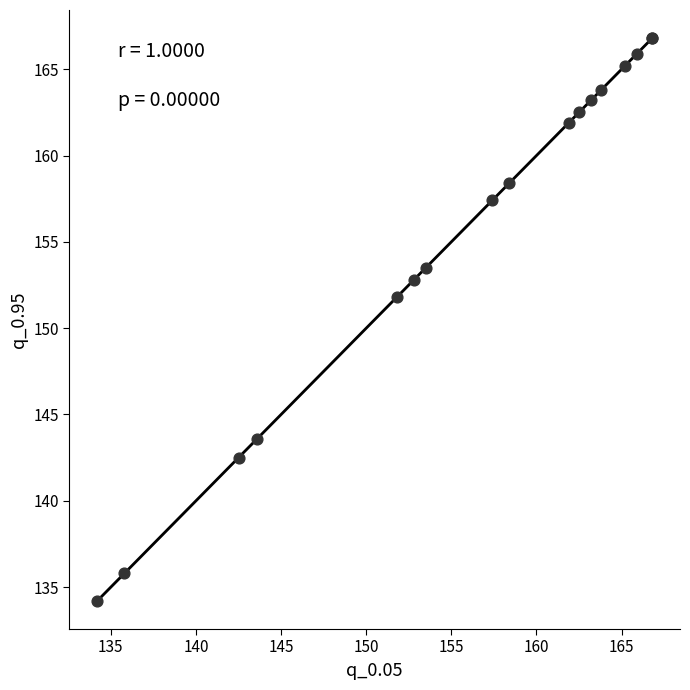

What Y value in the scatter plot is closest to 150?

151.8